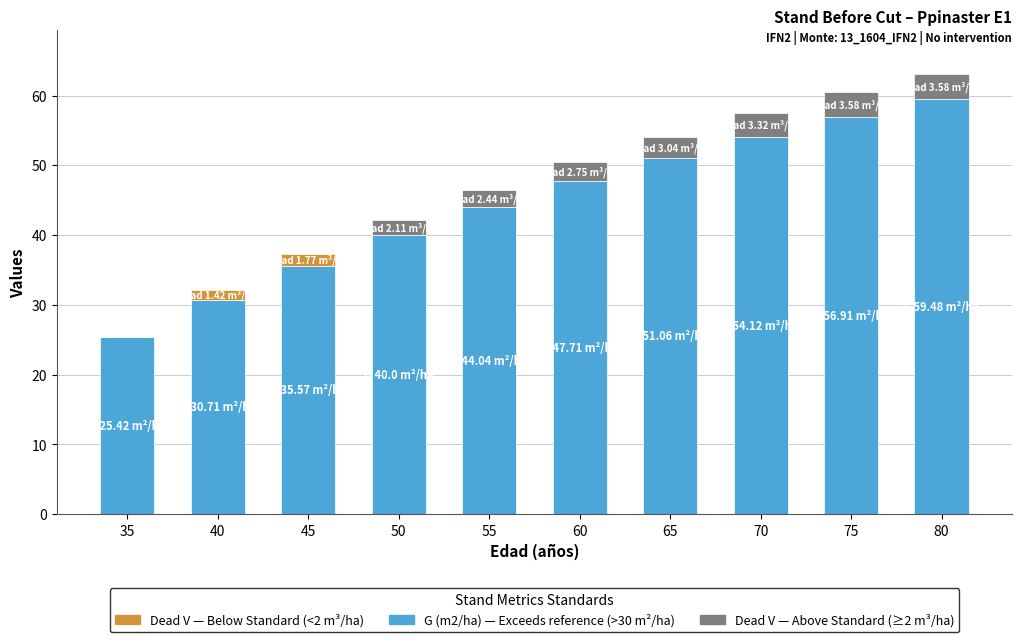

Reading left to right, what are the values for G (m2/ha)?

35=25.4	40=30.7	45=35.6	50=40.0	55=44.0	60=47.7	65=51.1	70=54.1	75=56.9	80=59.5